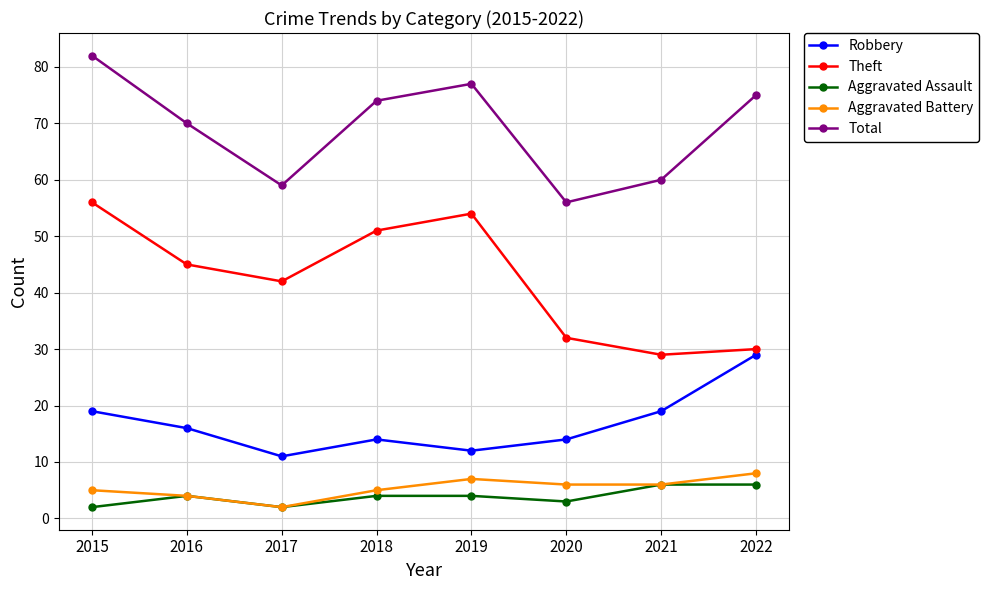

True or false: Theft and Robbery intersect in this chart.

False